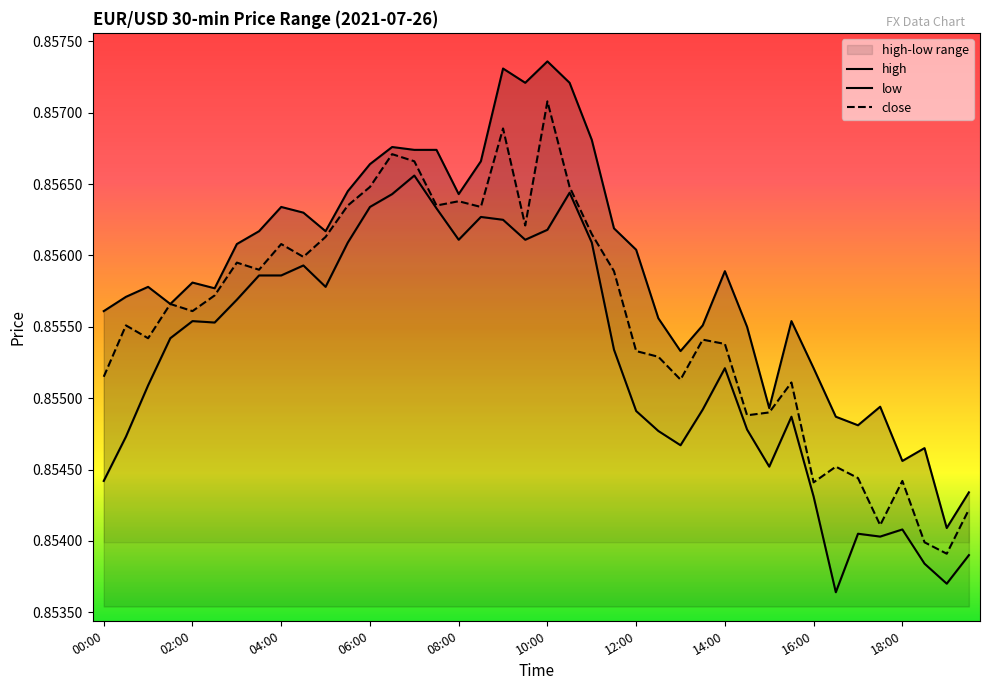

How many distinct data groups are displayed?

3